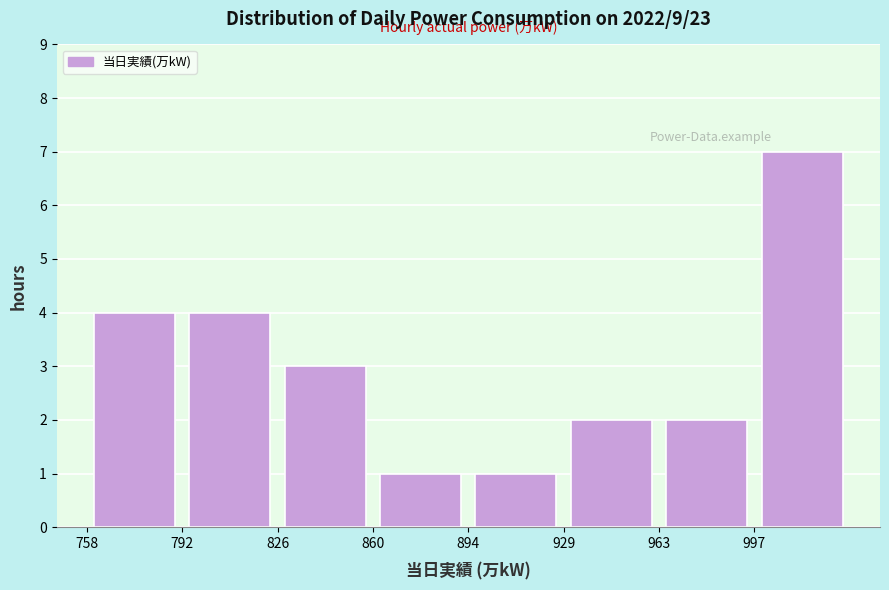

Reading left to right, list every bar in this chart as the range it spans on the x-axis followed by its height. Neither the bar edges nor the heights are printed on the chart, so give them approximately, as read against the axes.

760 to 790: 4
790 to 825: 4
825 to 860: 3
860 to 895: 1
895 to 930: 1
930 to 965: 2
965 to 995: 2
995 to 1030: 7